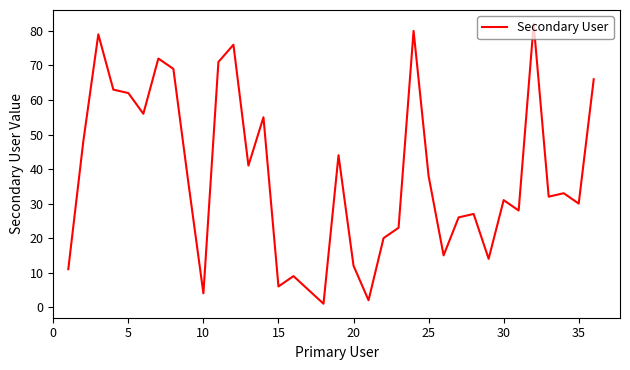

What is the greatest value displayed?

82